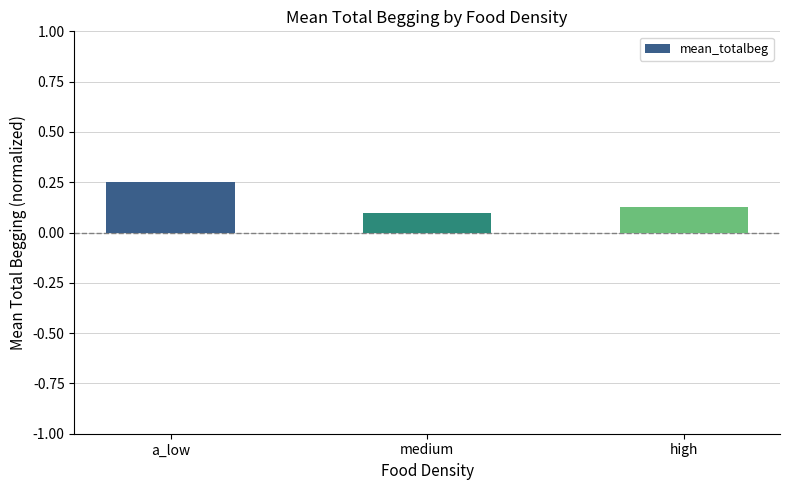

How many distinct data groups are displayed?

1